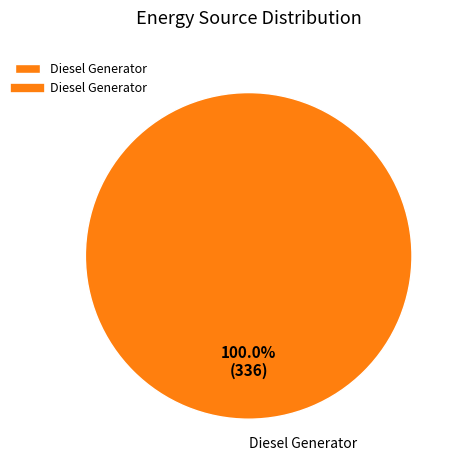

Does any single category account for the majority?

Yes